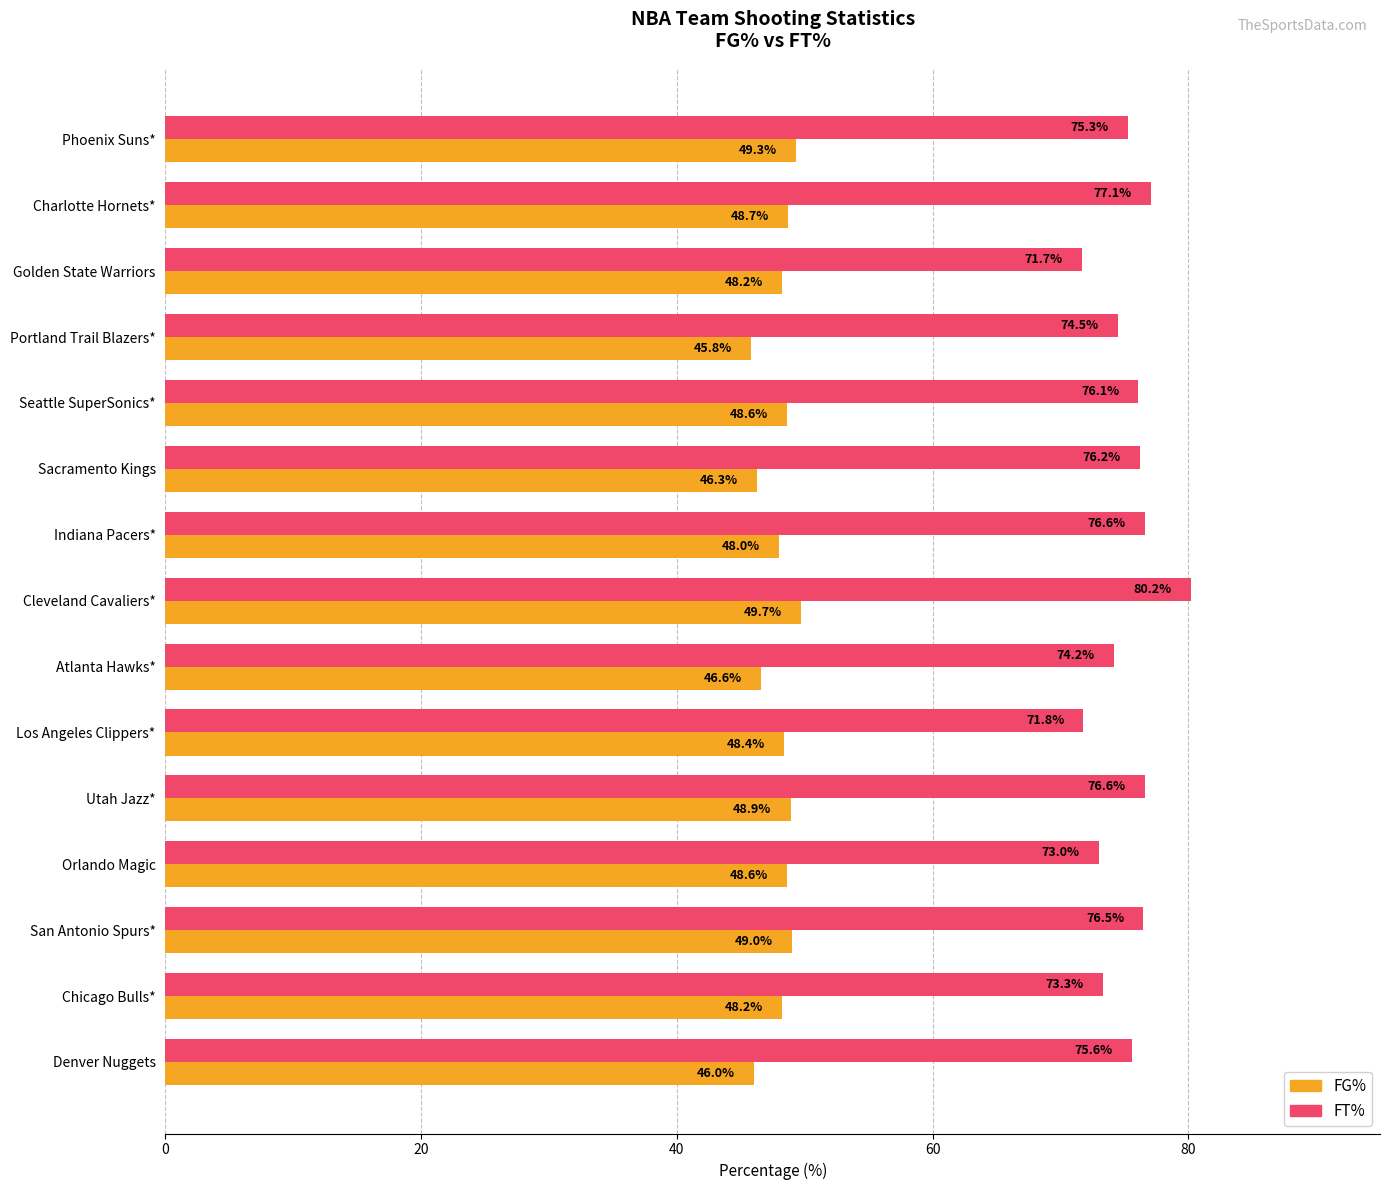

What is the difference between the maximum and minimum values in the FT% series?

8.5